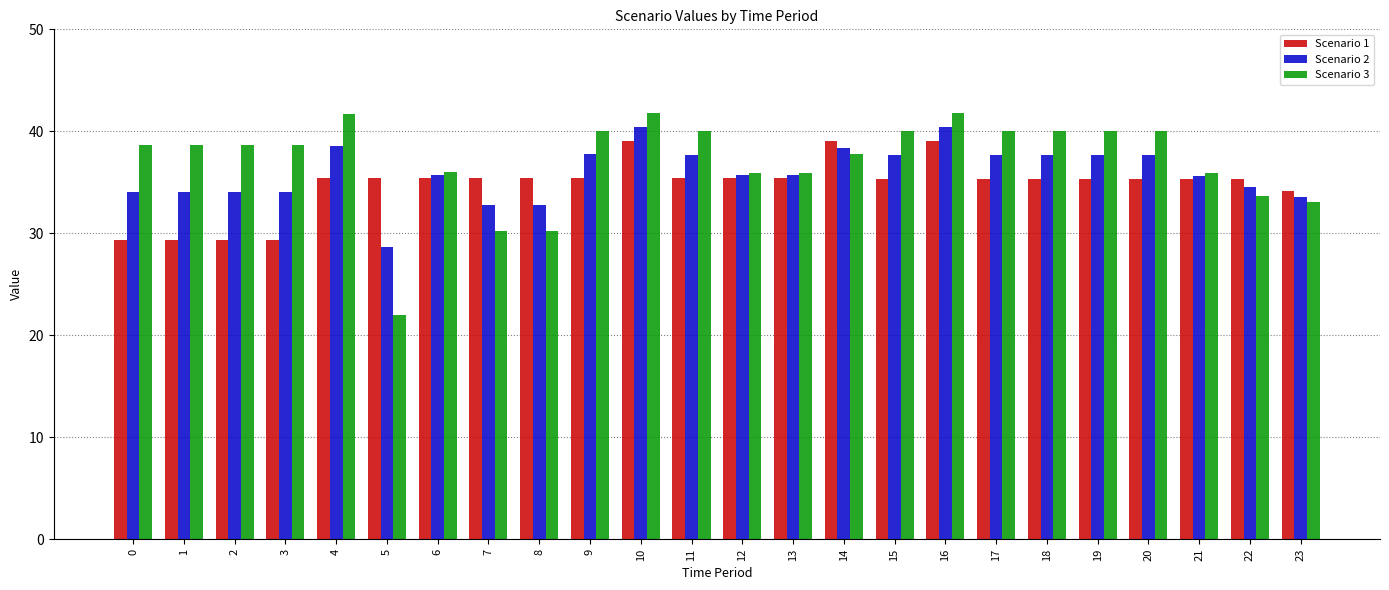

What is the difference between the second highest and second lowest values in the Scenario 3 series?

11.6